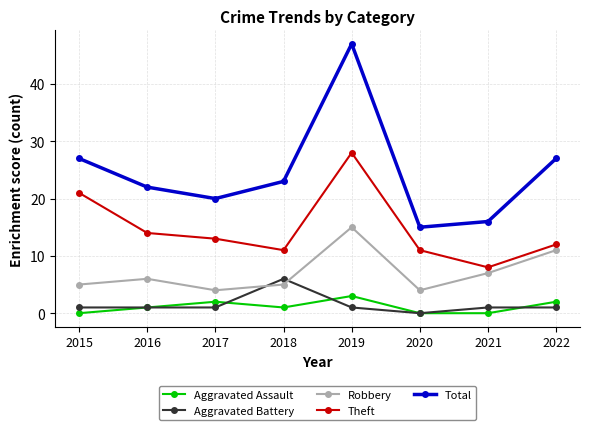

Which series has the largest range (max minus min)?

Total